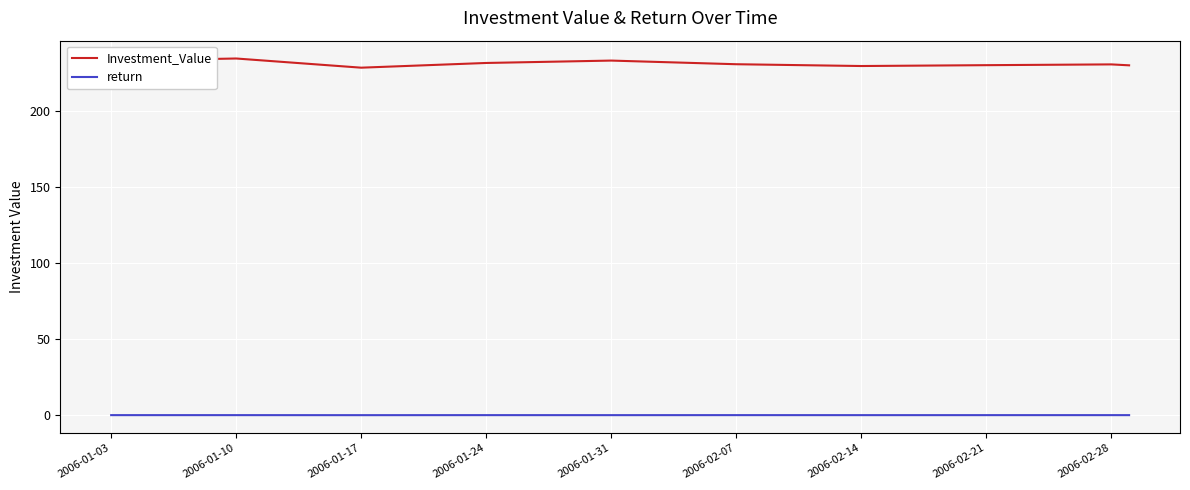

True or false: Investment_Value and return cross at least once.

False